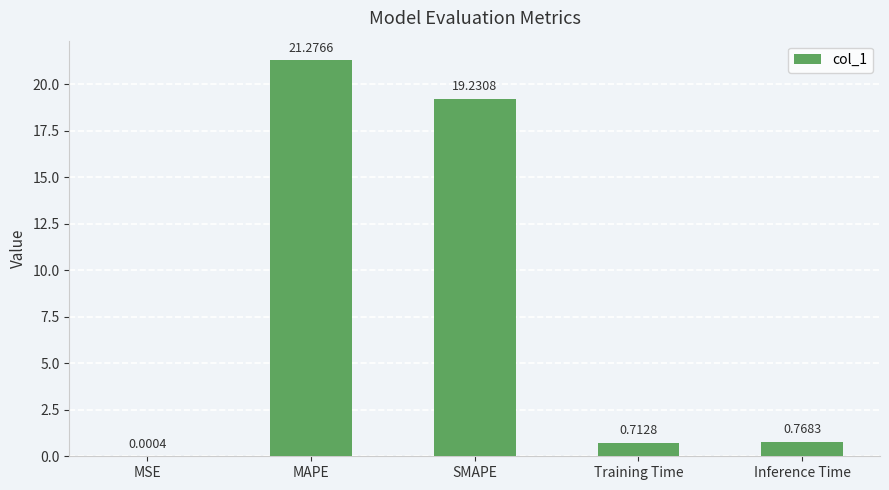

Which category has the highest value across all series?

MAPE